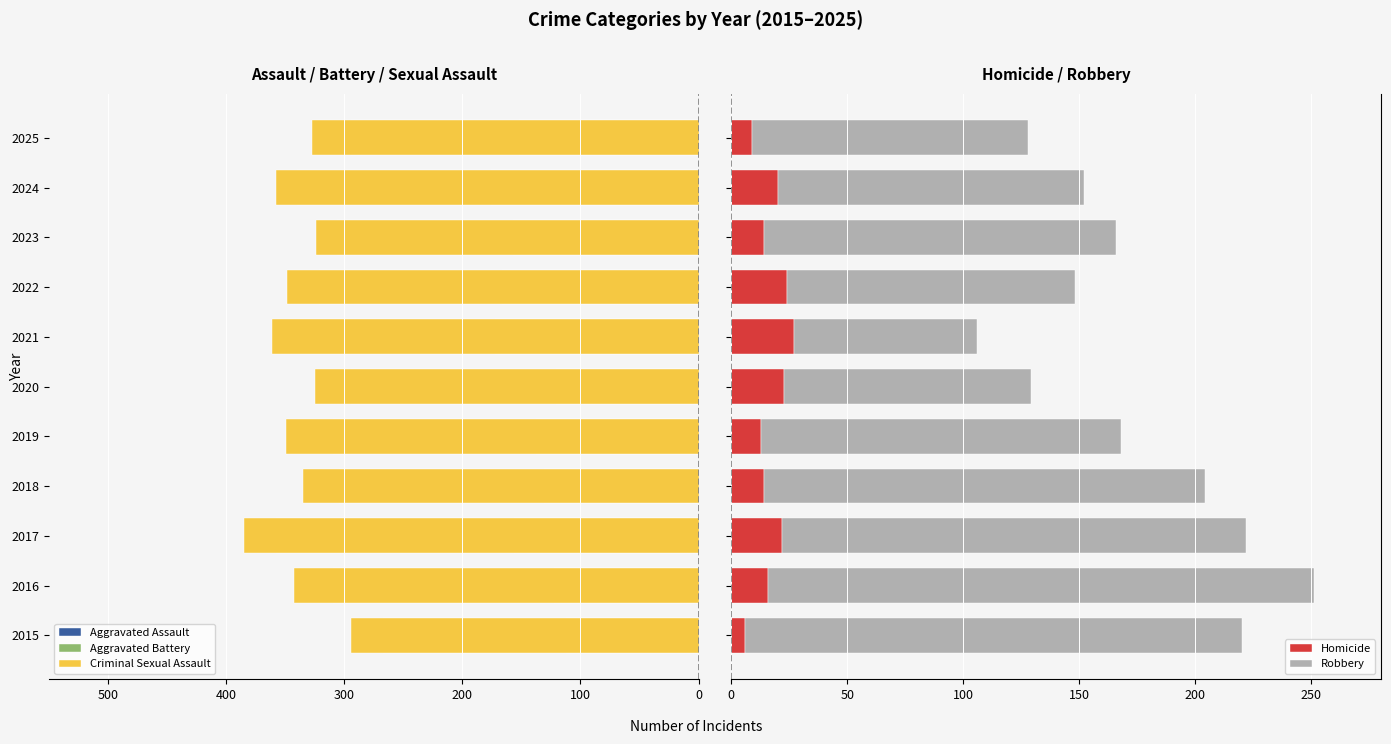

What is the label of the 5th bar from the right?

6